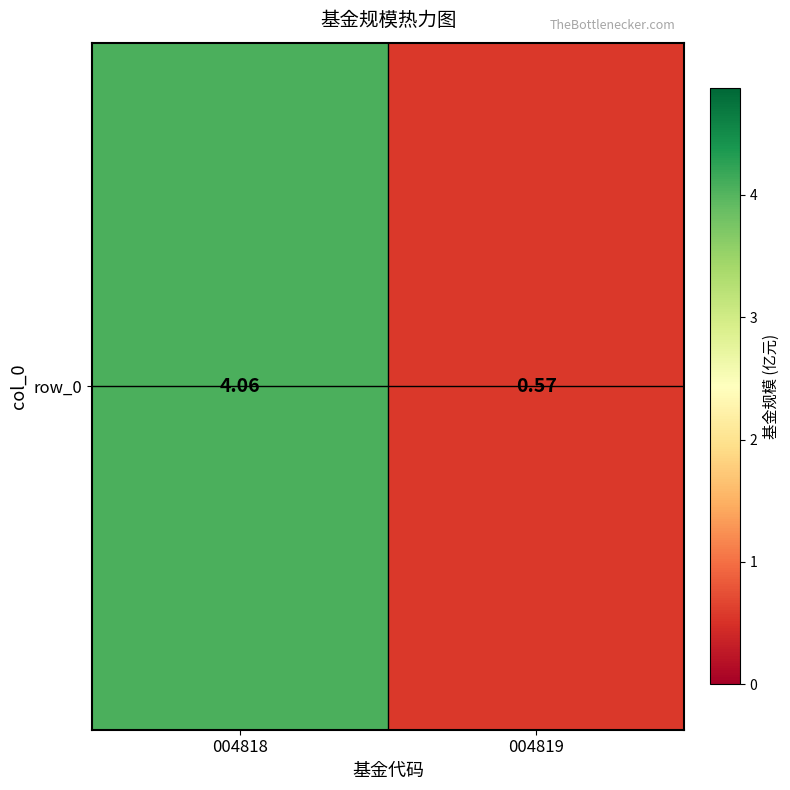

List the labels in order of value, largest first.

004818, 004819